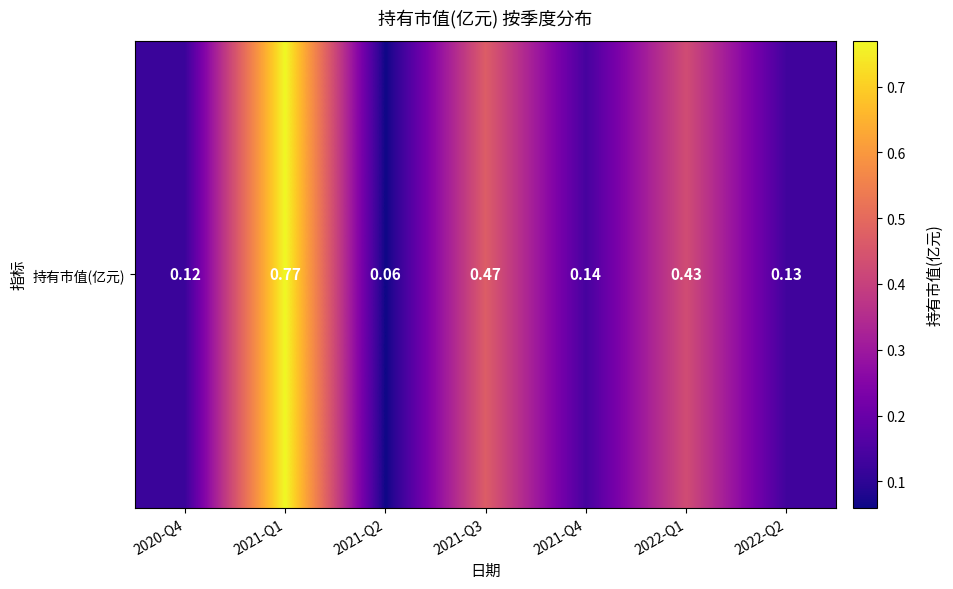

What is the greatest value displayed?

0.8